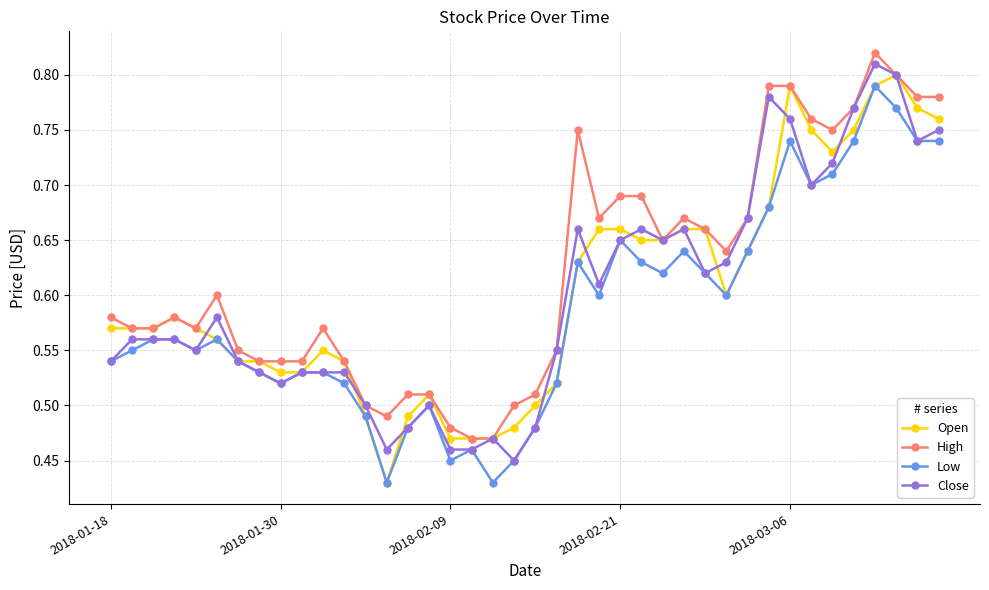

What is the sum of all Open values?

24.1